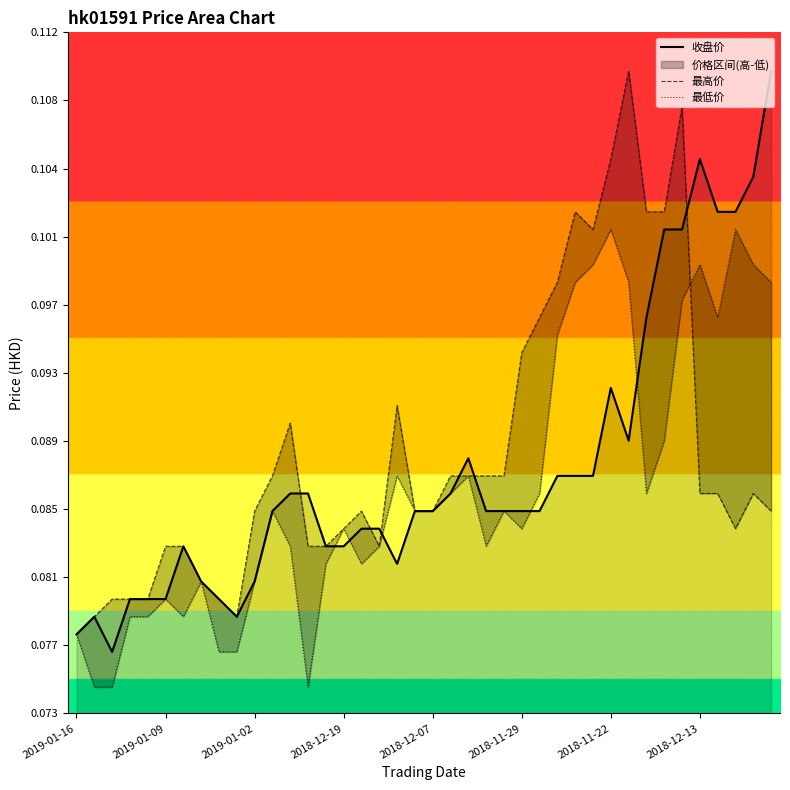

True or false: 收盘价 and 最低价 cross at least once.

True